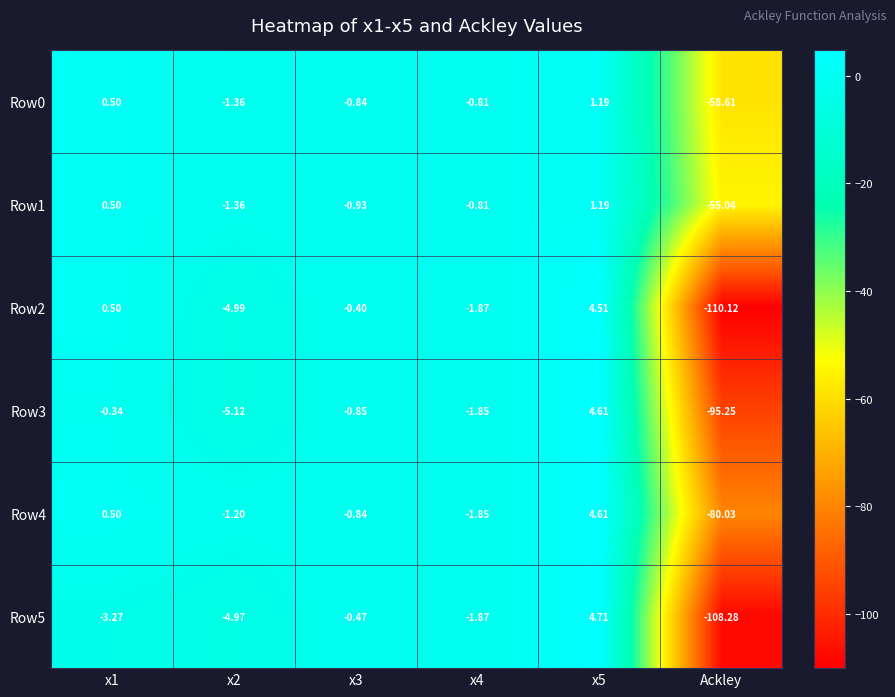

Is the value of Row5 at x2 greater than the value of Row3 at x1?

No